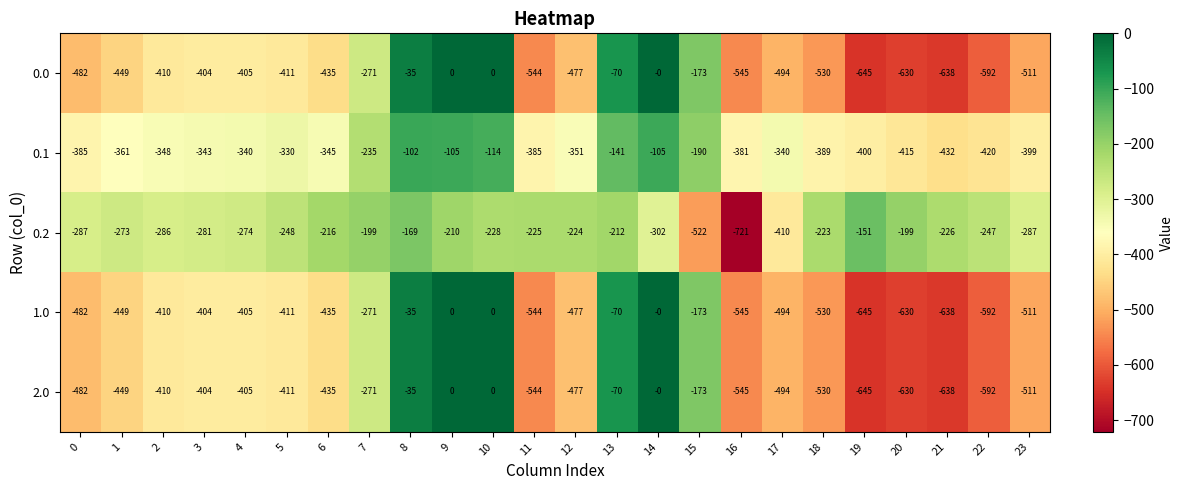

What is the total value across all series at 13?

-563